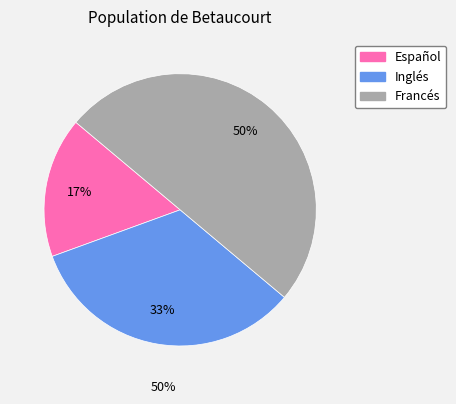

True or false: Español accounts for 17% of the total.

True